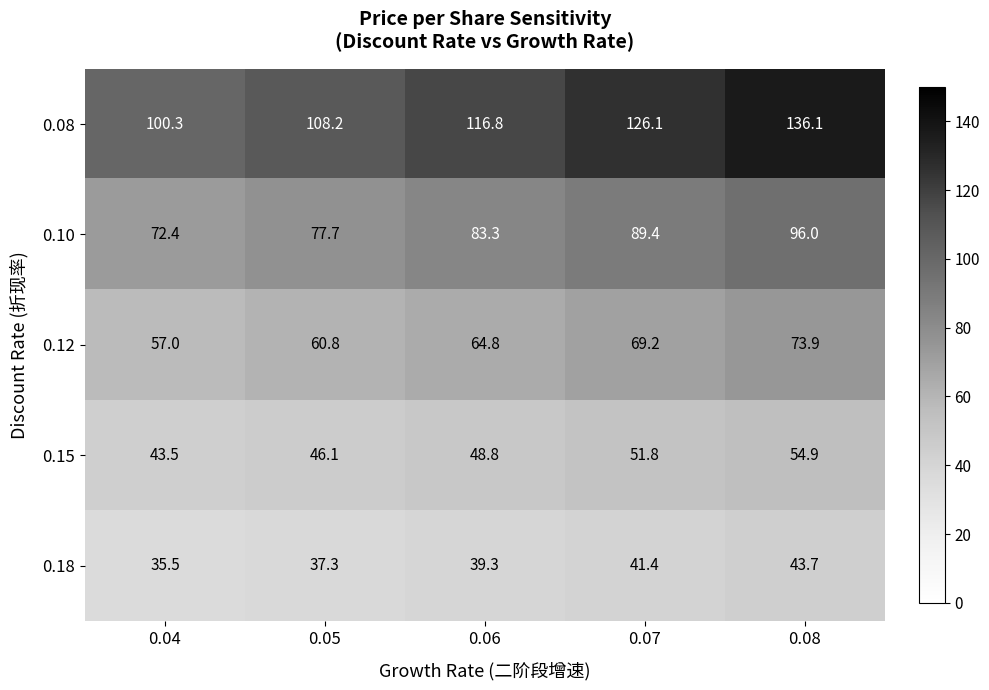

Count the number of data series in this chart.

5